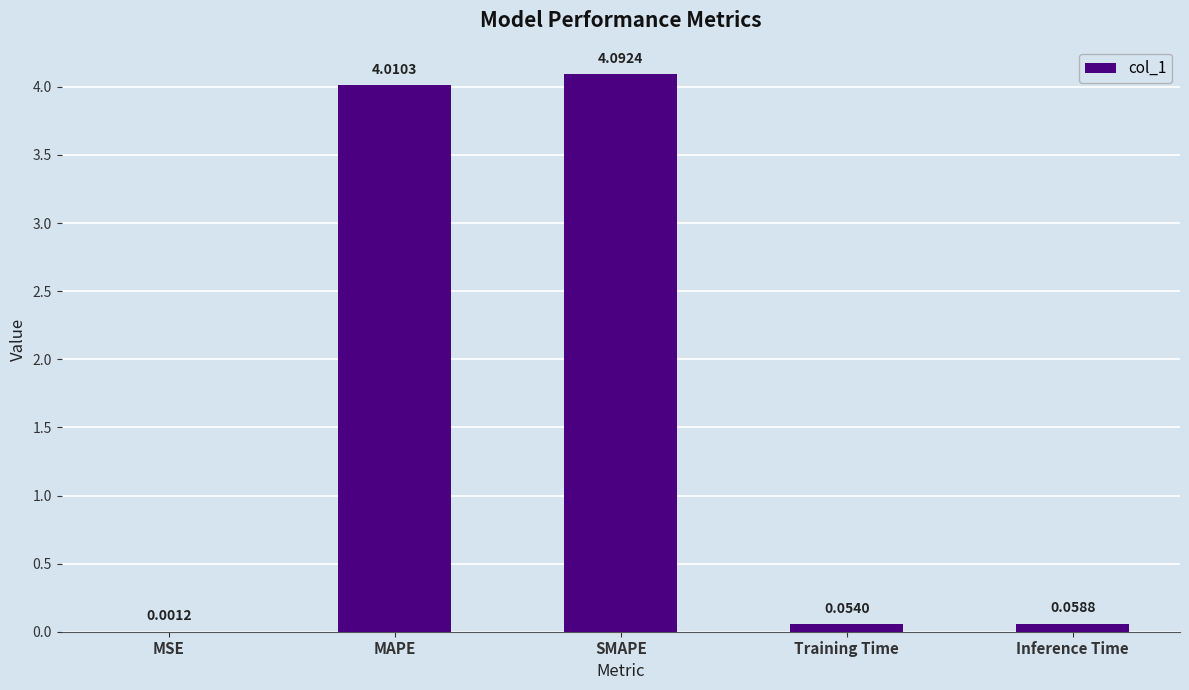

Which has a higher value, MAPE or Inference Time?

MAPE